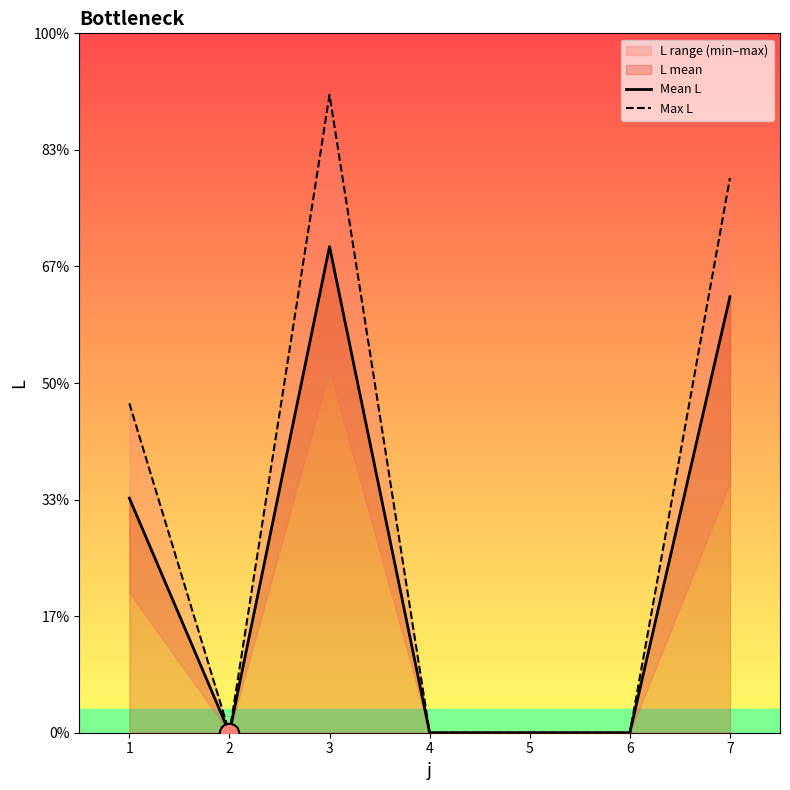

True or false: Mean L and Max L intersect in this chart.

False